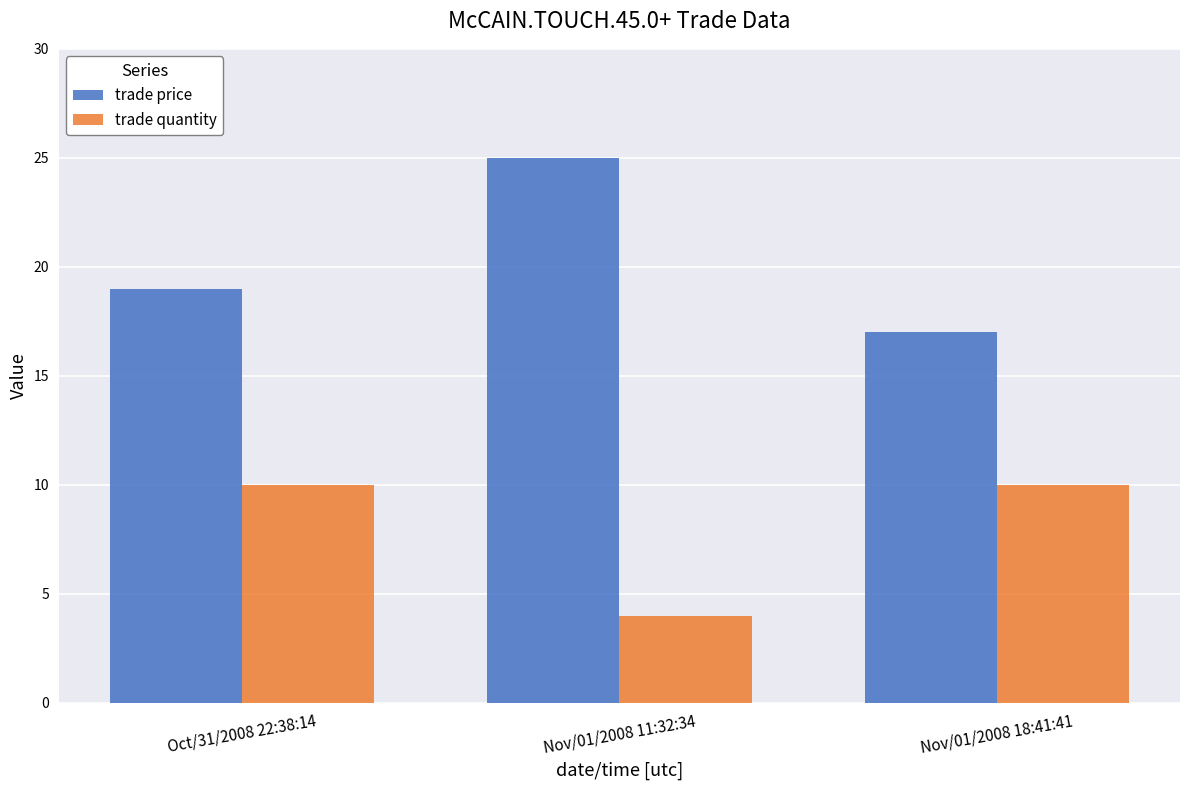

Reading left to right, transcribe all the data shown in this chart.

trade price: 19	25	17
trade quantity: 10	4	10